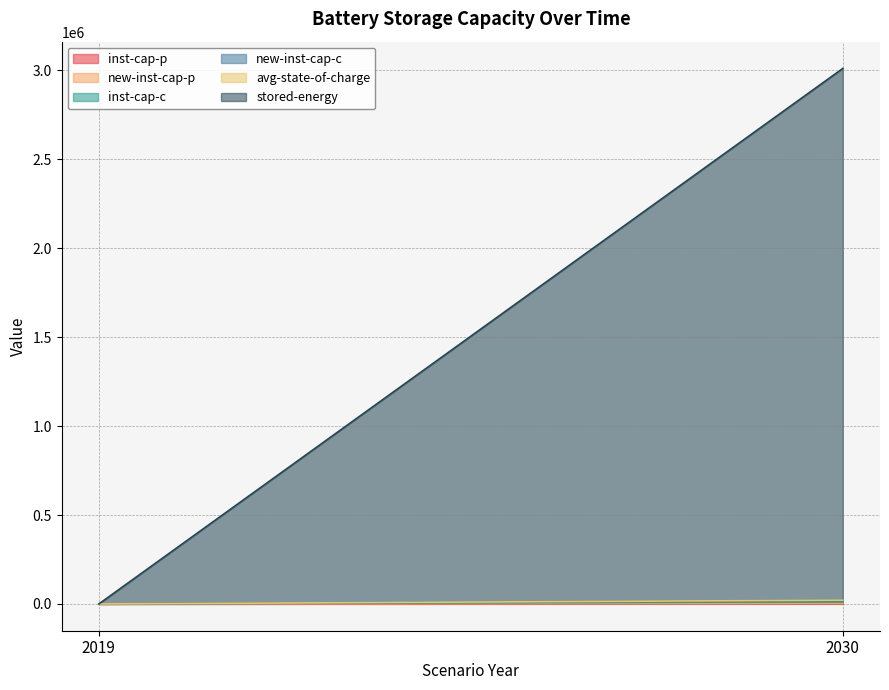

Reading left to right, what are all the values shown in this chart?

inst-cap-p: 2019=0.0	2030=1648.6
new-inst-cap-p: 2019=0.0	2030=1648.6
inst-cap-c: 2019=0.0	2030=8977.9
new-inst-cap-c: 2019=0.0	2030=8977.9
avg-state-of-charge: 2019=0.0	2030=40.5
stored-energy: 2019=0.0	2030=2989102.0